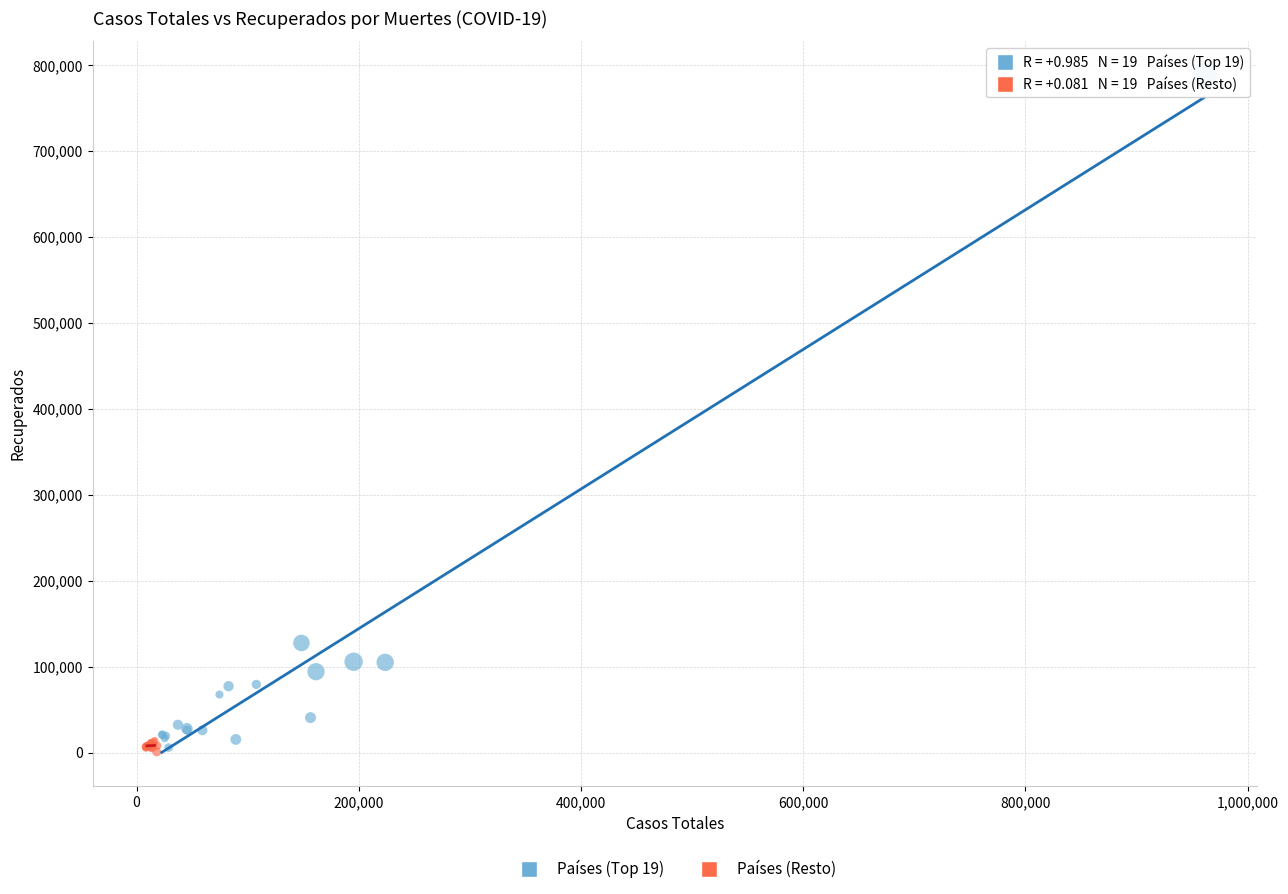

Which series has the widest spread of Y values?

Países (Top 19)